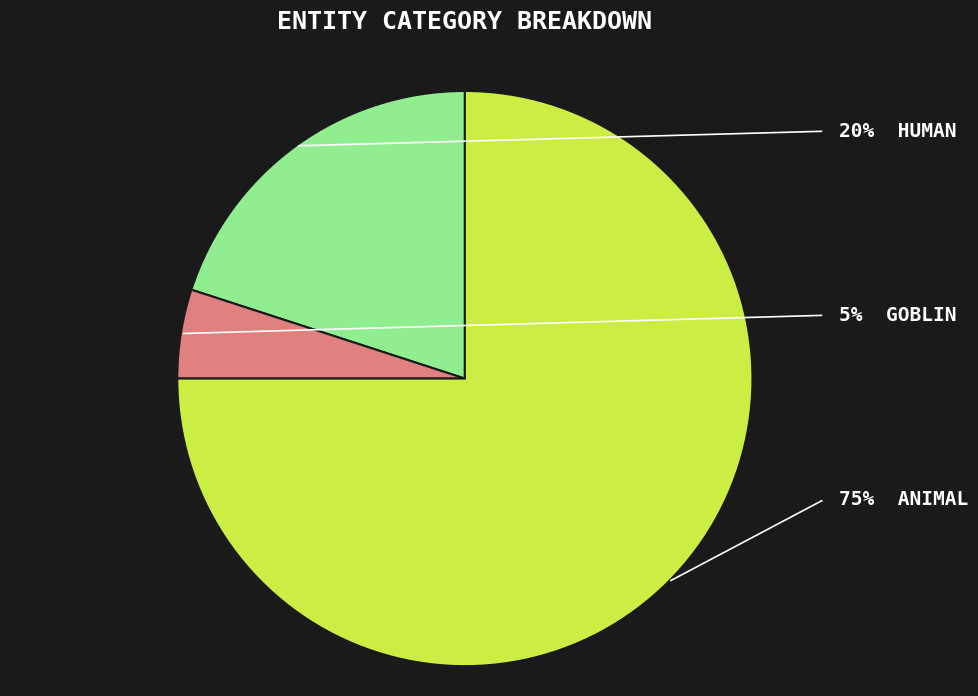

How many segments does this pie chart have?

3